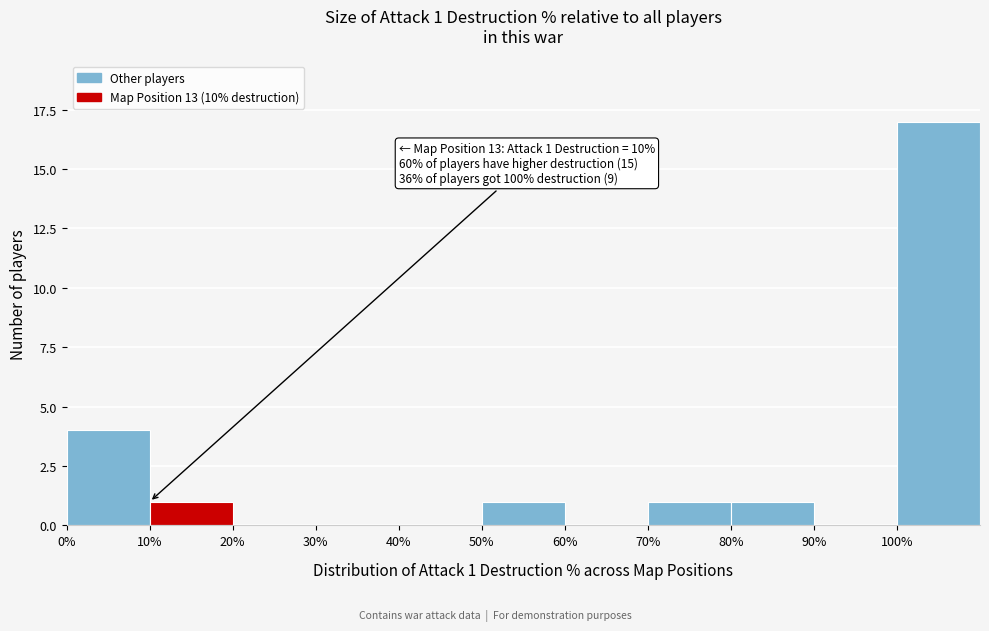

Over which range of the x-axis is the bar tallest?

100 to 110